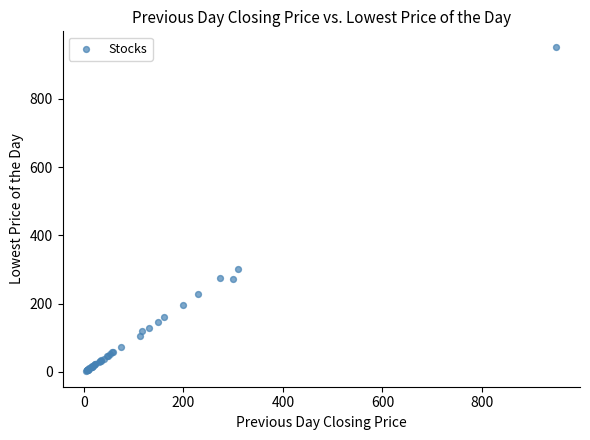

What Y value in the scatter plot is closest to 477?

300.0